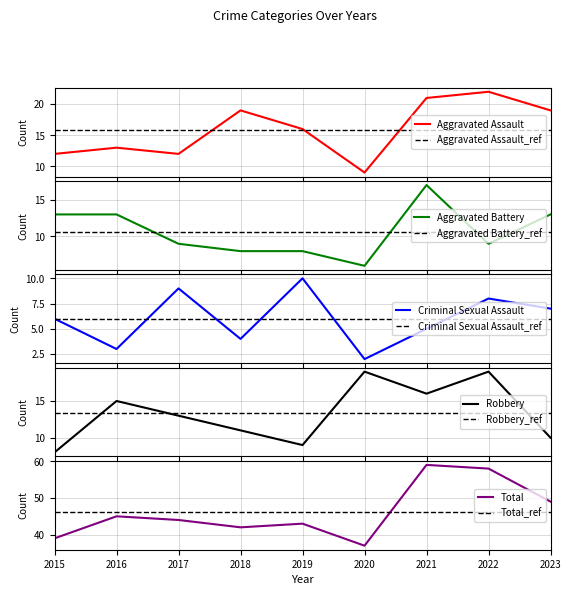

Which label corresponds to the smallest value in the chart?

2020